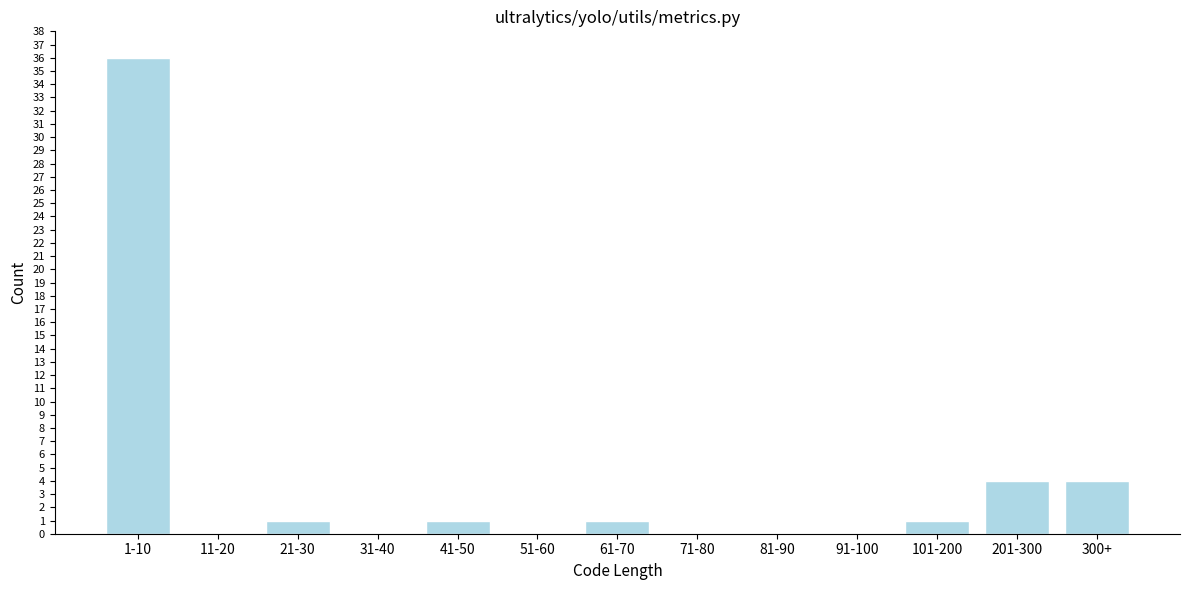

Reading left to right, extract all data points from this chart.

1-10=36	11-20=0	21-30=1	31-40=0	41-50=1	51-60=0	61-70=1	71-80=0	81-90=0	91-100=0	101-200=1	201-300=4	300+=4